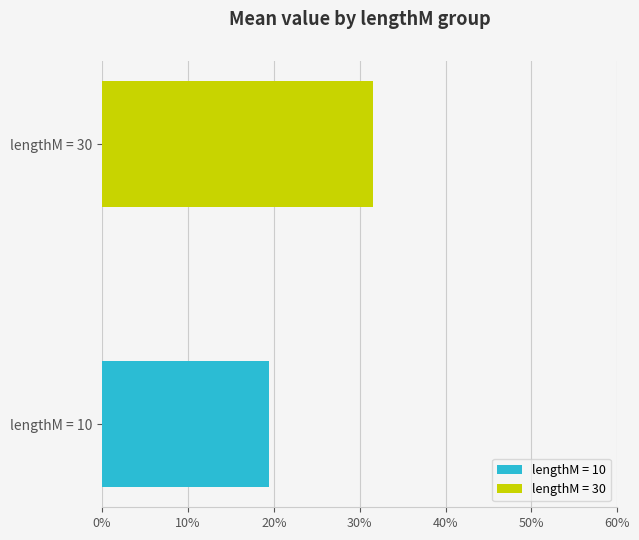

What is the sum of all values?

51.0